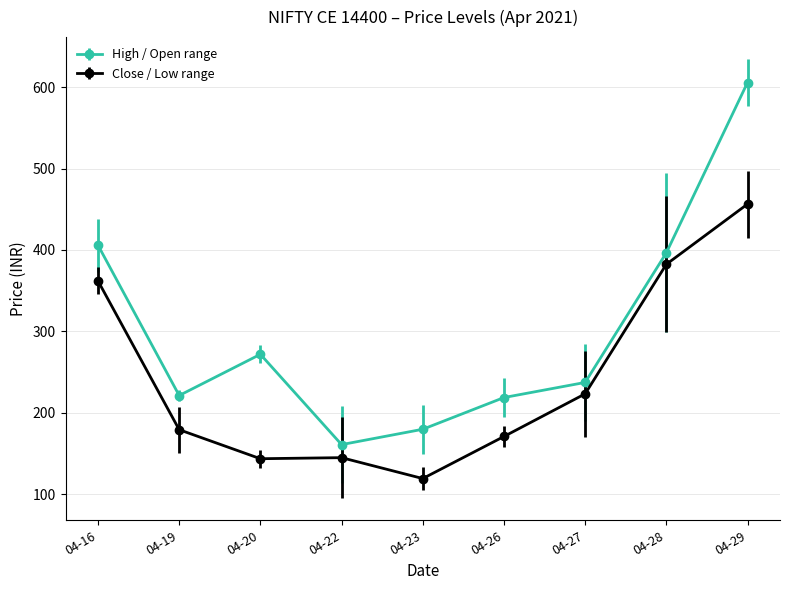

What is the average value of the High / Open range series?

299.8